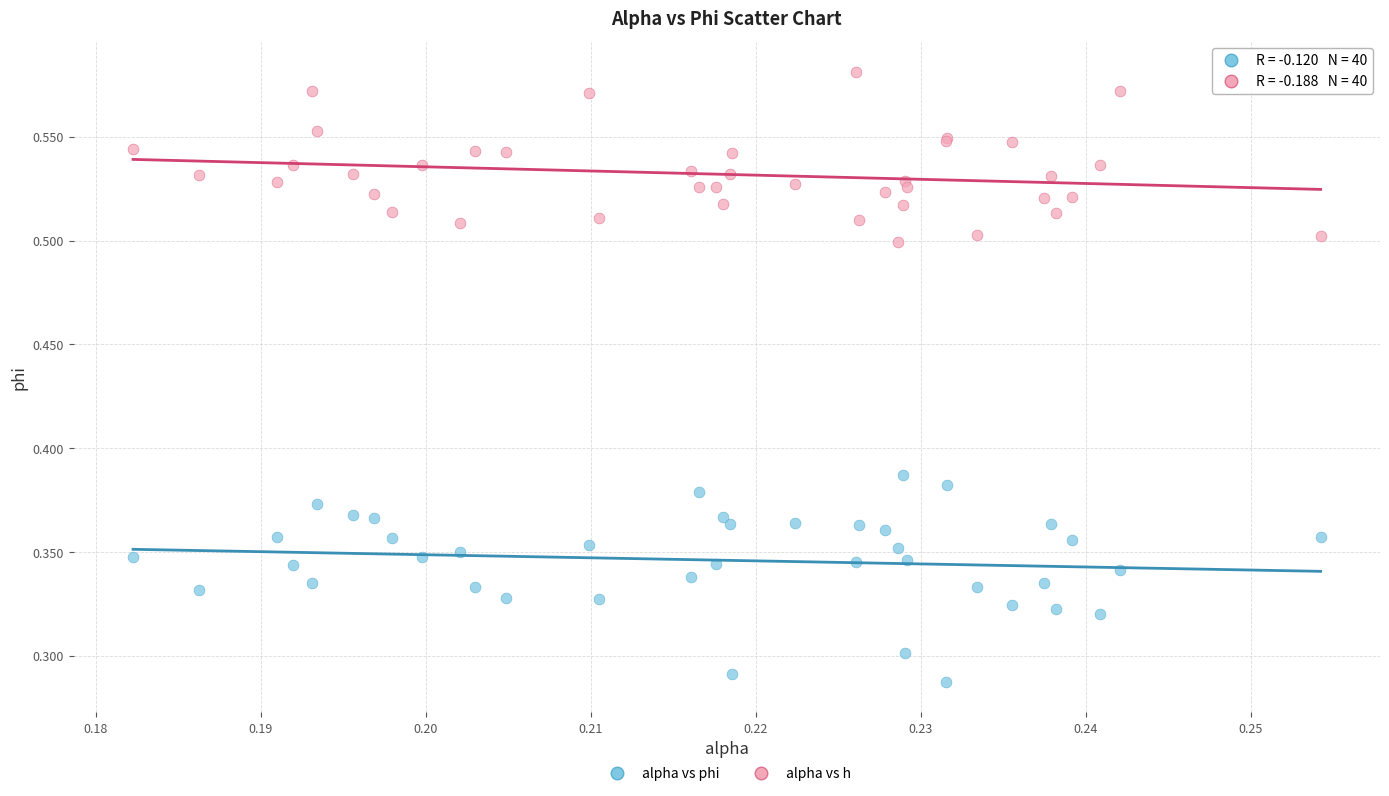

Which series contains the highest Y value?

alpha vs h